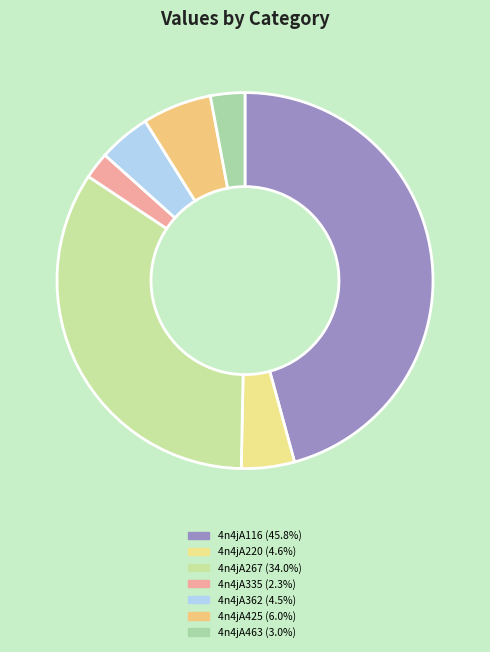

Rank the categories by value from lowest to highest.

4n4jA335, 4n4jA463, 4n4jA362, 4n4jA220, 4n4jA425, 4n4jA267, 4n4jA116